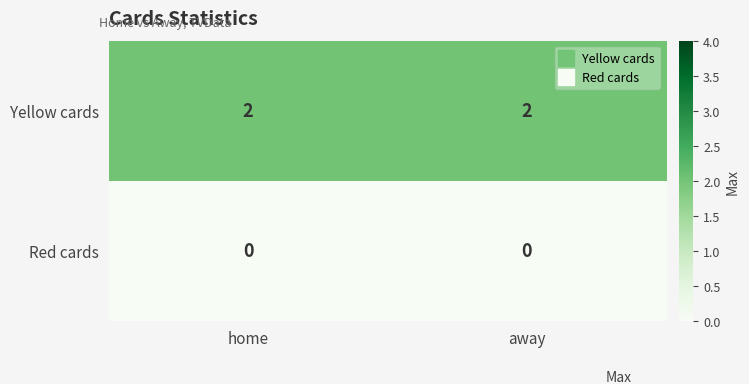

What is the sum of the Yellow cards values at away and home?

4